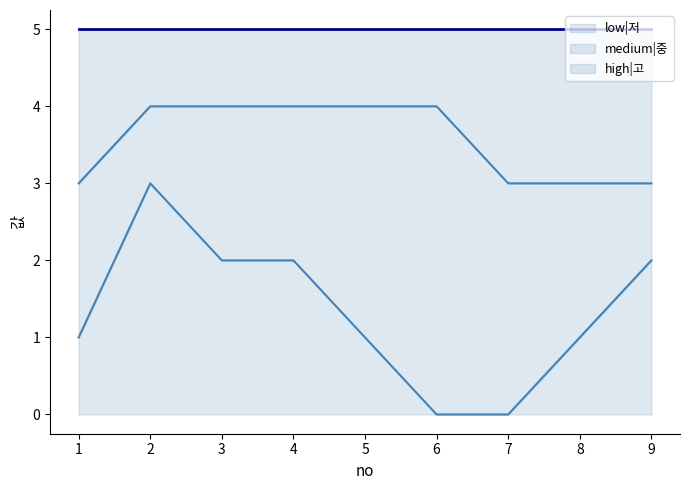

At which category does low|저 reach its first local peak?

2